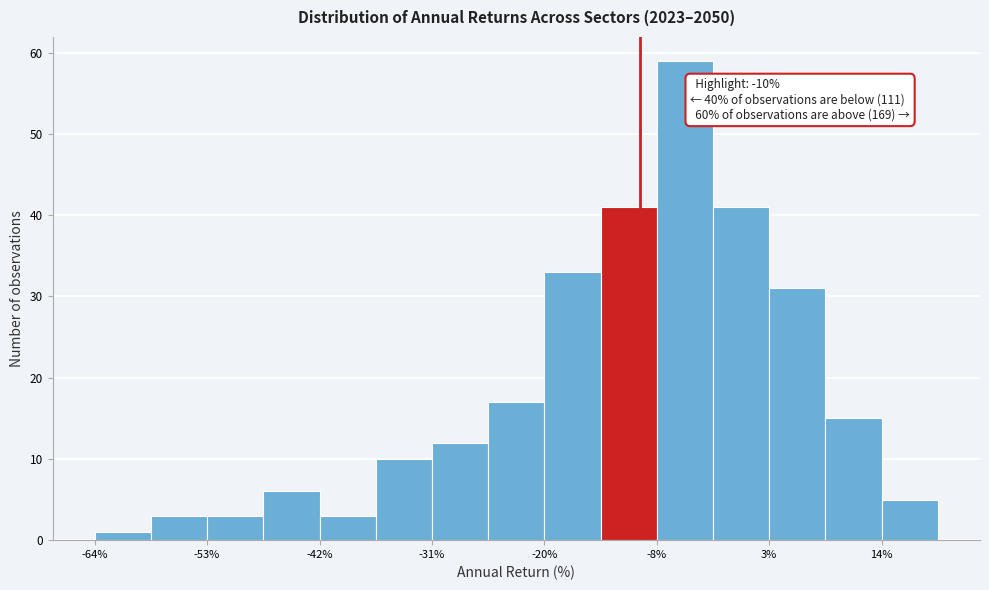

Around what value on the x-axis is the tallest bar? Give the approximate position of its centre, as read against the axis.

-6